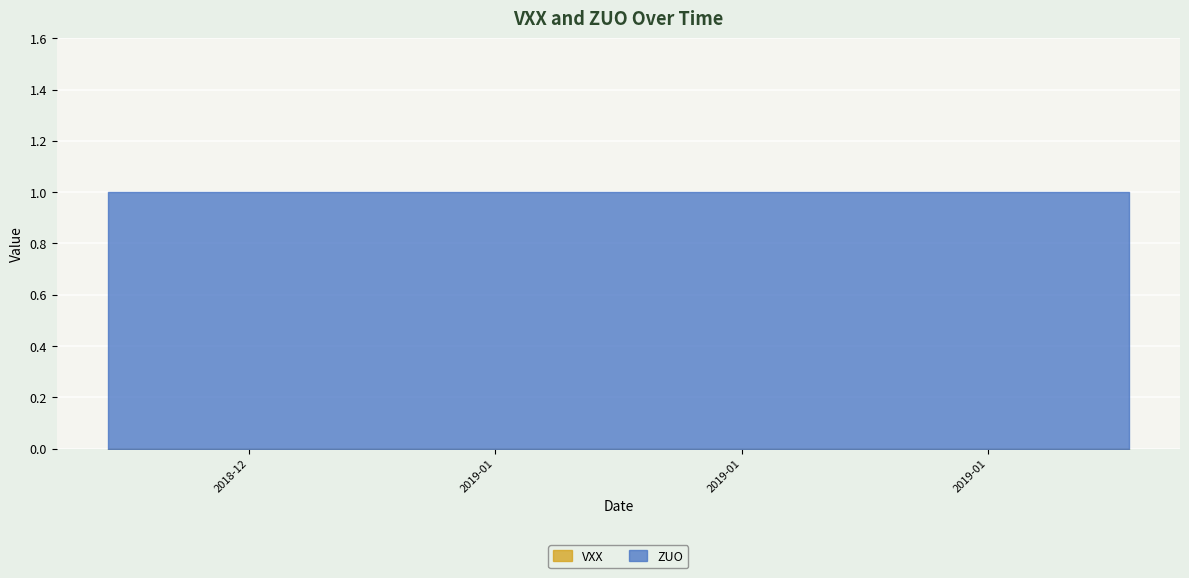

Rank the series by their average value, from lowest to highest.

VXX, ZUO